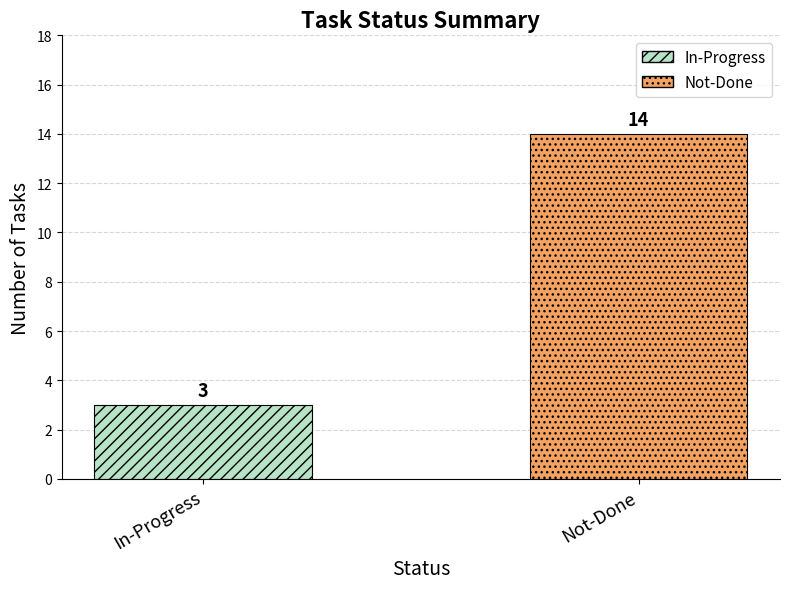

How many bars are there in total?

2